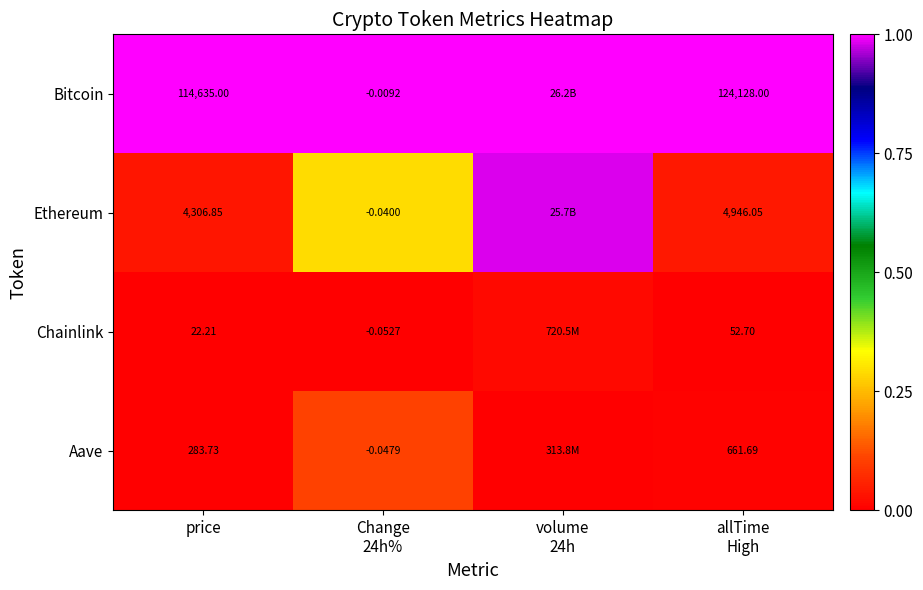

List the series in order of their peak value, highest first.

Bitcoin, Ethereum, Aave, Chainlink